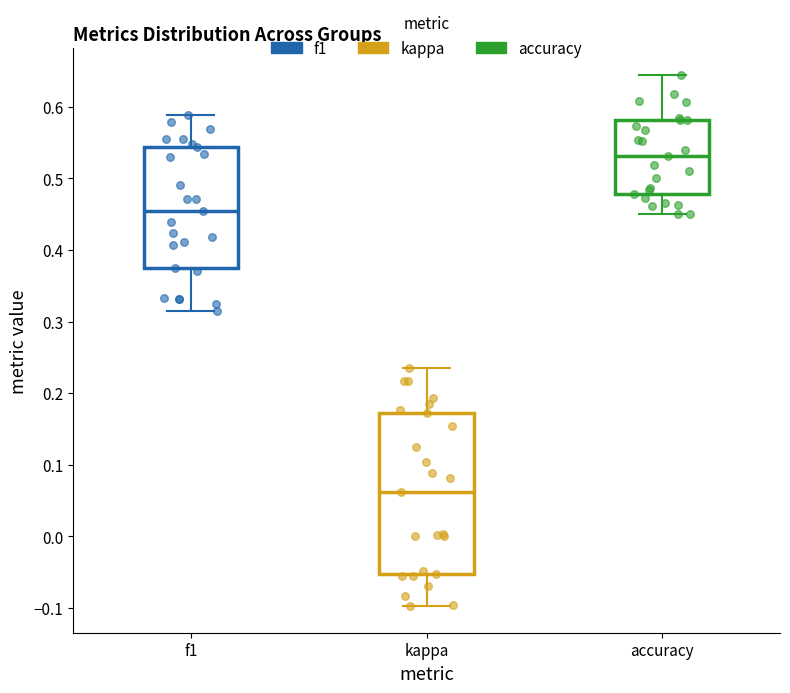

Reading left to right, read every box against the y-axis: the position of its median line, the range the box covers, and the ends of its whiskers. The values are not printed on the chart, so give them approximately, as read against the axis.

f1: median 0.46, box 0.37 to 0.54, whiskers 0.32 to 0.59
kappa: median 0.06, box -0.05 to 0.17, whiskers -0.10 to 0.24
accuracy: median 0.53, box 0.48 to 0.58, whiskers 0.45 to 0.64